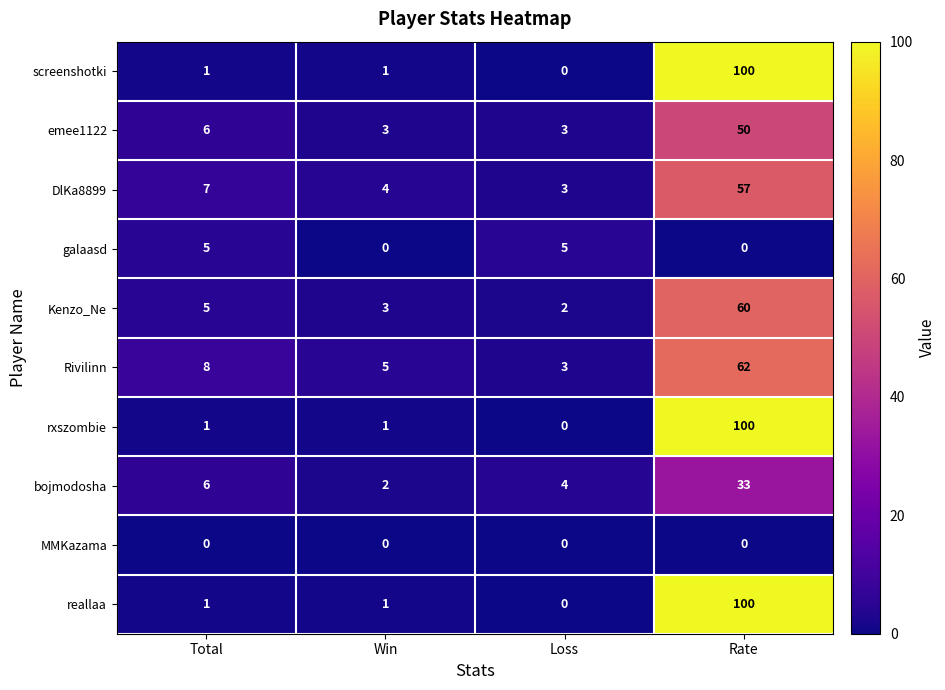

What is the sum of all emee1122 values?

62